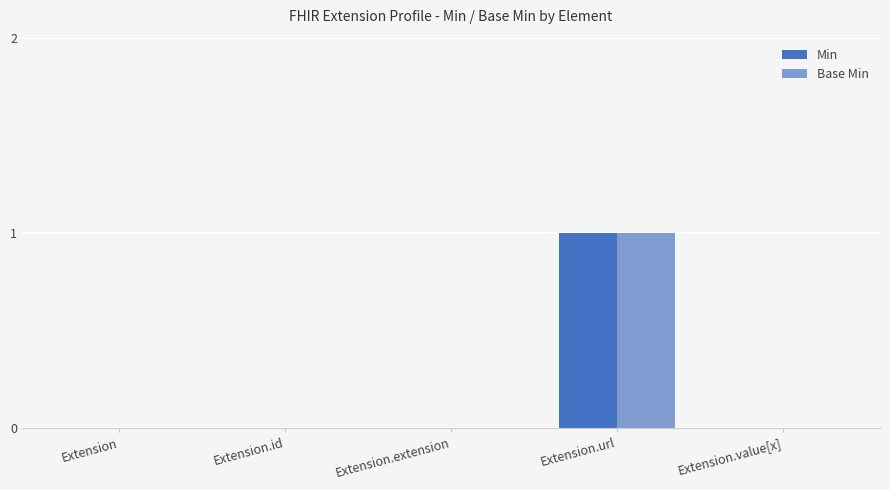

Count the number of categories in the chart.

5